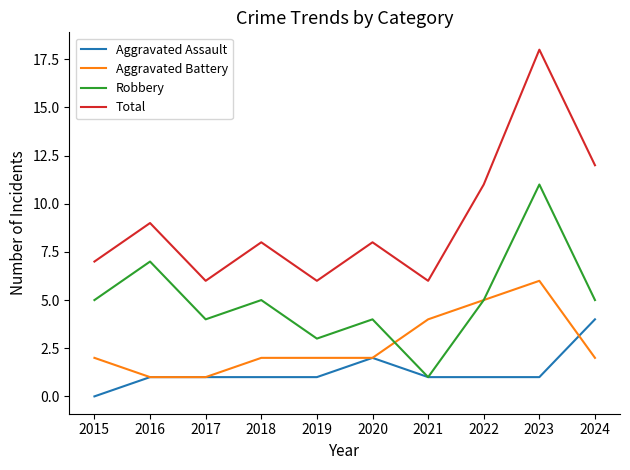

List the series in order of their overall mean, highest first.

Total, Robbery, Aggravated Battery, Aggravated Assault